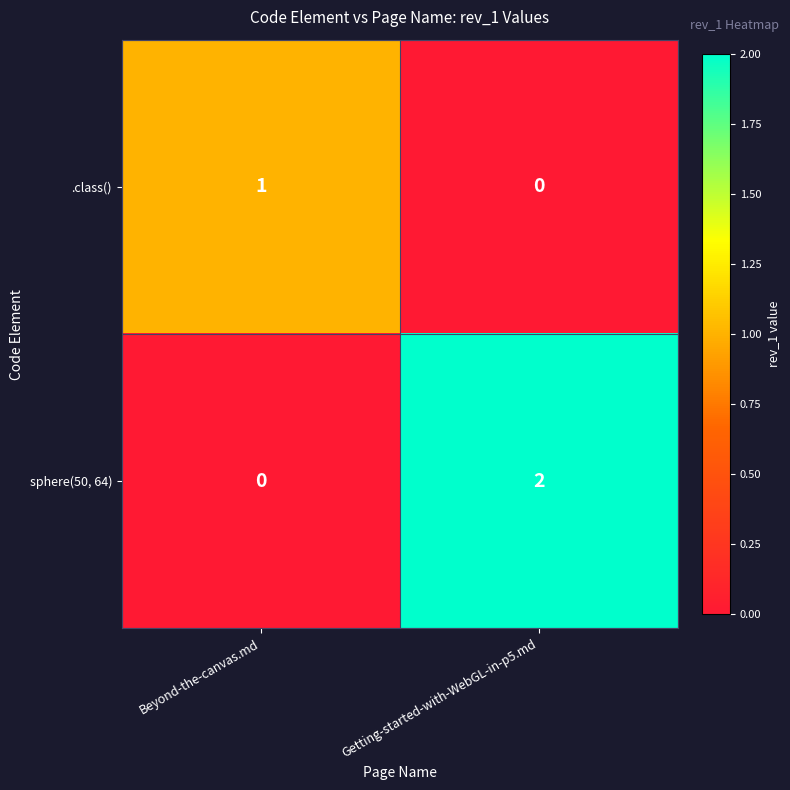

At which category does the chart reach its peak across all series?

Getting-started-with-WebGL-in-p5.md